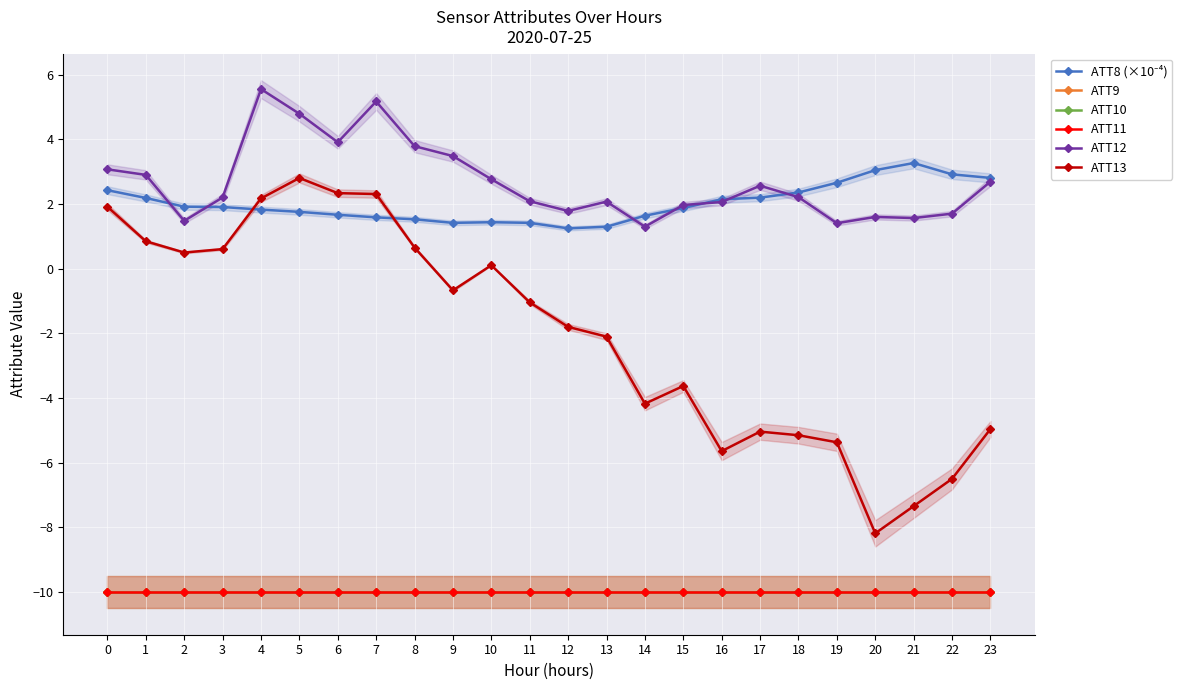

Reading left to right, list all the values displayed in this chart.

ATT8 (×10⁻⁴): 2.4	2.2	1.9	1.9	1.8	1.8	1.7	1.6	1.5	1.4	1.4	1.4	1.2	1.3	1.6	1.9	2.1	2.2	2.4	2.7	3.0	3.3	2.9	2.8
ATT9: -10.0	-10.0	-10.0	-10.0	-10.0	-10.0	-10.0	-10.0	-10.0	-10.0	-10.0	-10.0	-10.0	-10.0	-10.0	-10.0	-10.0	-10.0	-10.0	-10.0	-10.0	-10.0	-10.0	-10.0
ATT10: -10.0	-10.0	-10.0	-10.0	-10.0	-10.0	-10.0	-10.0	-10.0	-10.0	-10.0	-10.0	-10.0	-10.0	-10.0	-10.0	-10.0	-10.0	-10.0	-10.0	-10.0	-10.0	-10.0	-10.0
ATT11: -10.0	-10.0	-10.0	-10.0	-10.0	-10.0	-10.0	-10.0	-10.0	-10.0	-10.0	-10.0	-10.0	-10.0	-10.0	-10.0	-10.0	-10.0	-10.0	-10.0	-10.0	-10.0	-10.0	-10.0
ATT12: 3.1	2.9	1.5	2.2	5.6	4.8	3.9	5.2	3.8	3.5	2.8	2.1	1.8	2.1	1.3	2.0	2.1	2.6	2.2	1.4	1.6	1.6	1.7	2.7
ATT13: 1.9	0.9	0.5	0.6	2.2	2.8	2.3	2.3	0.7	-0.7	0.1	-1.0	-1.8	-2.1	-4.2	-3.6	-5.6	-5.0	-5.1	-5.4	-8.2	-7.3	-6.5	-5.0